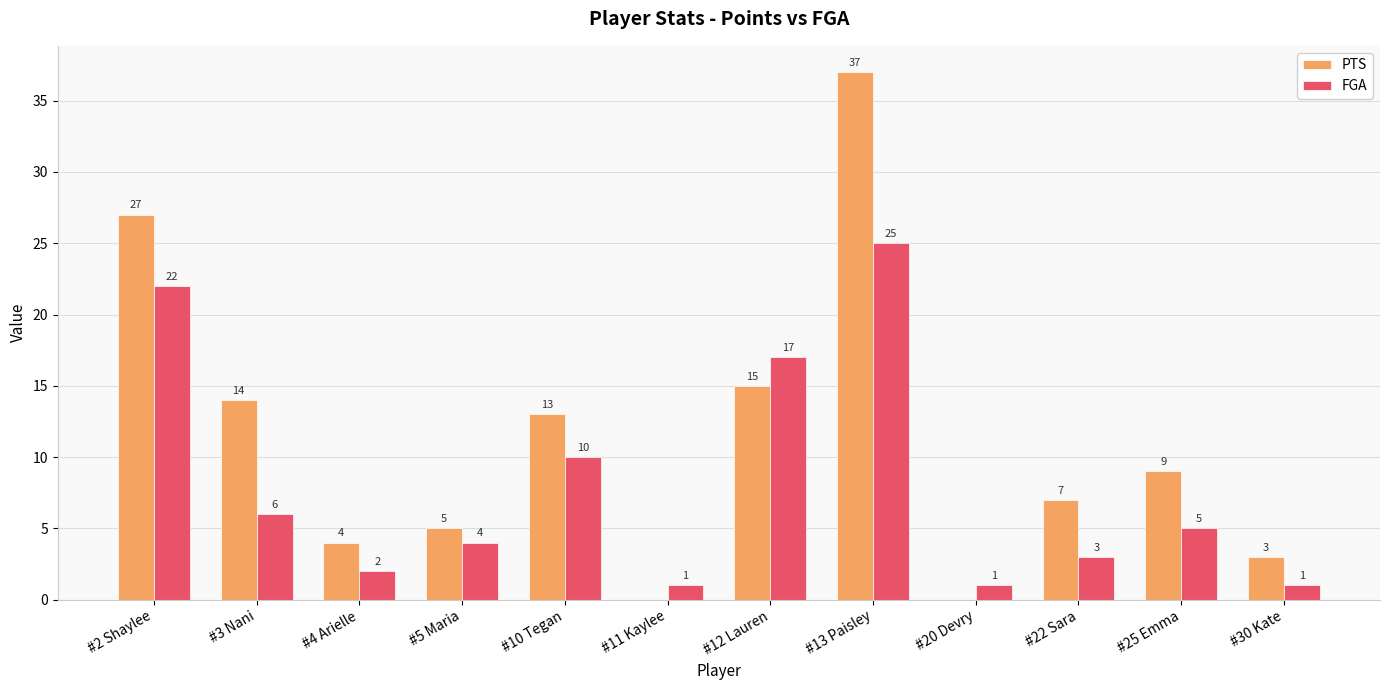

Where does the FGA series first go above 5?

#2 Shaylee